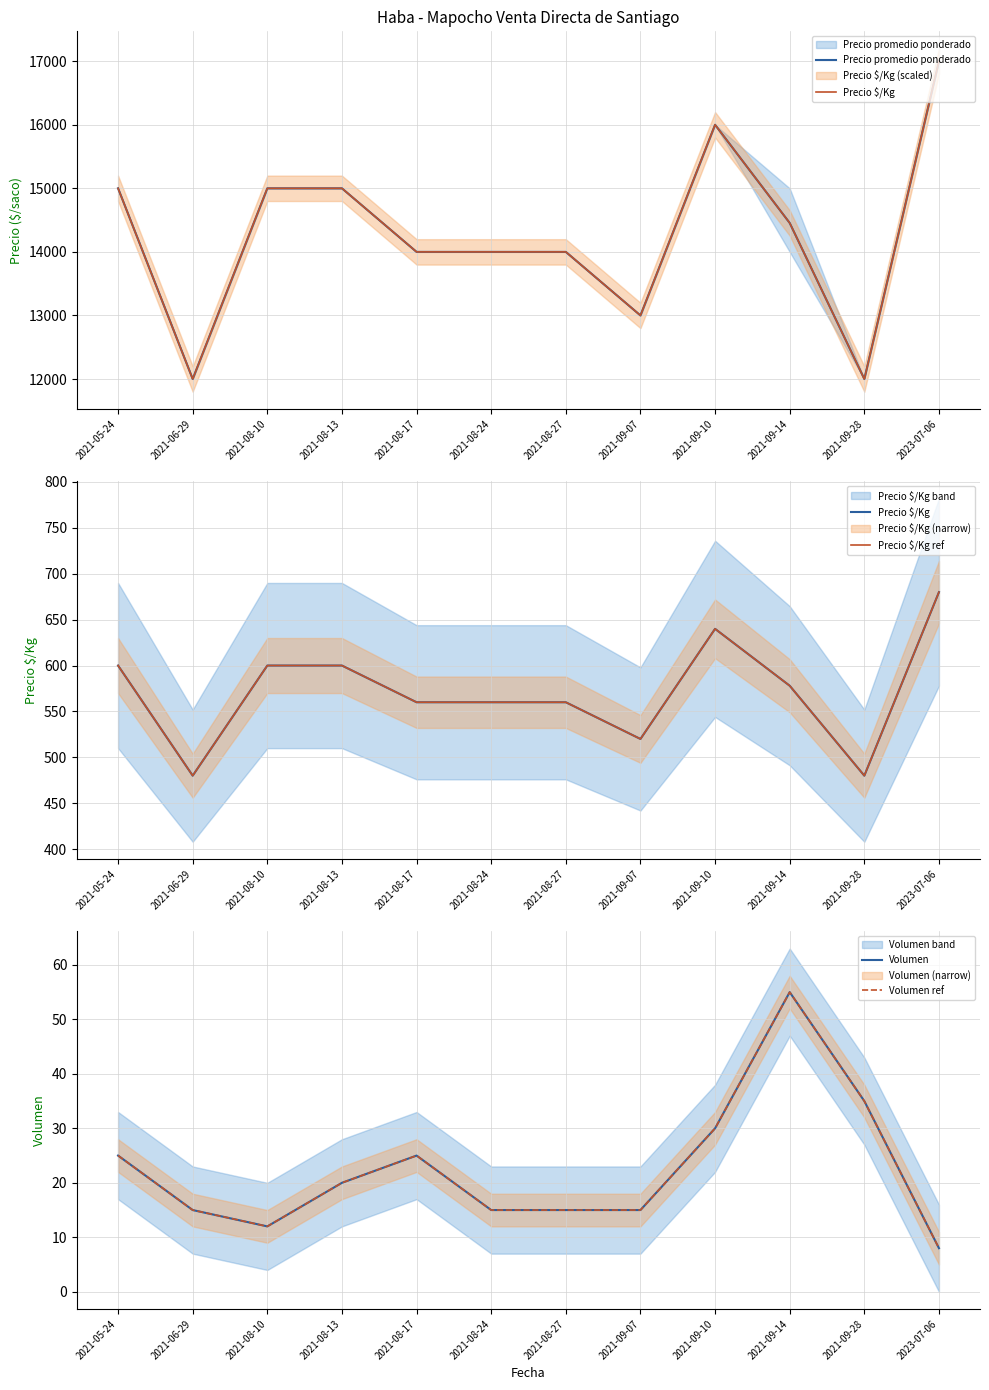

What position from the left is 2021-09-07?

8